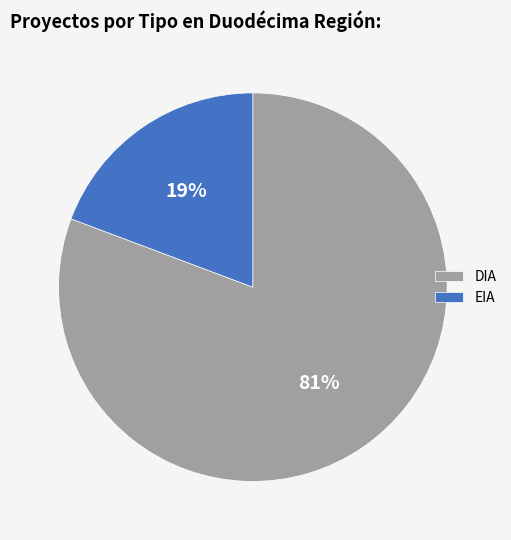

Which category has the biggest portion of the pie?

DIA